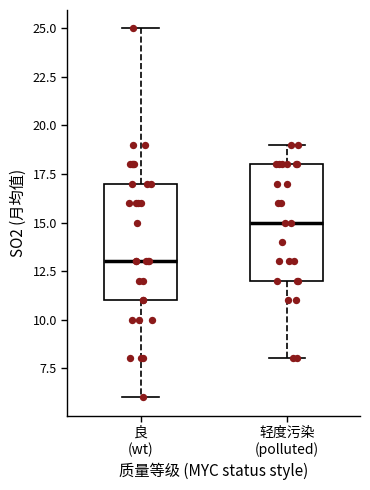

Where is the upper edge of the box for 轻度污染 (polluted) on the y-axis? The values are not printed on the chart, so give them approximately, as read against the axis.

18